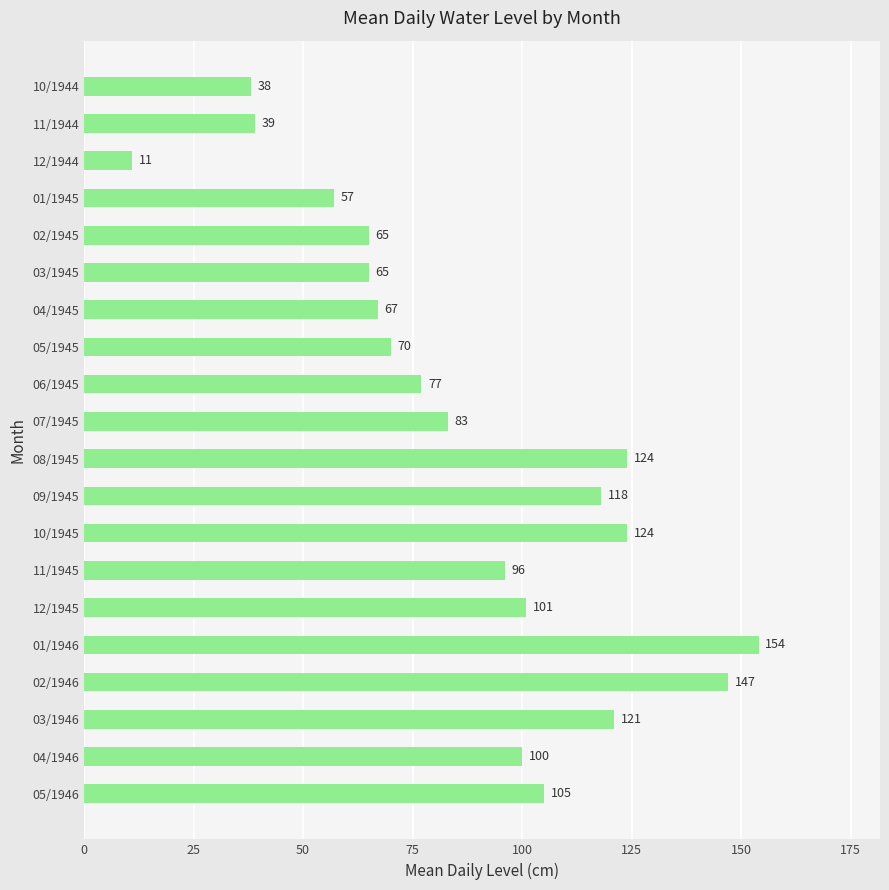

What is the sum of the values at 02/1946 and 05/1946?

252